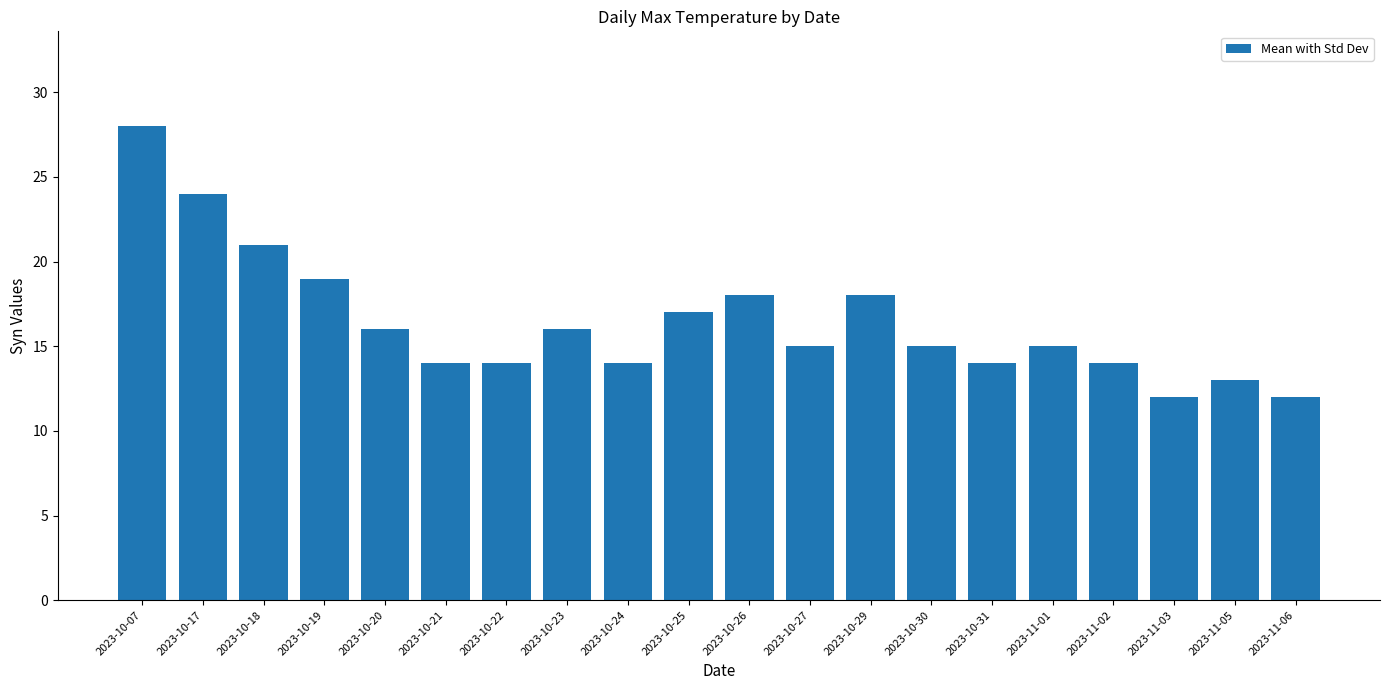

What is the label of the 19th bar from the left?

2023-11-05